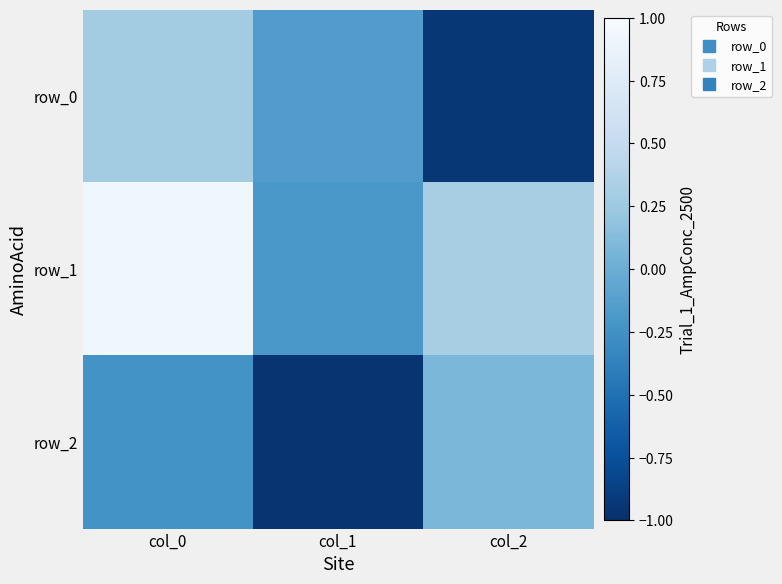

Reading right to left, extract all data points from this chart.

row_0: col_2=-0.9	col_1=-0.2	col_0=0.3
row_1: col_2=0.3	col_1=-0.2	col_0=0.9
row_2: col_2=0.1	col_1=-1.0	col_0=-0.2